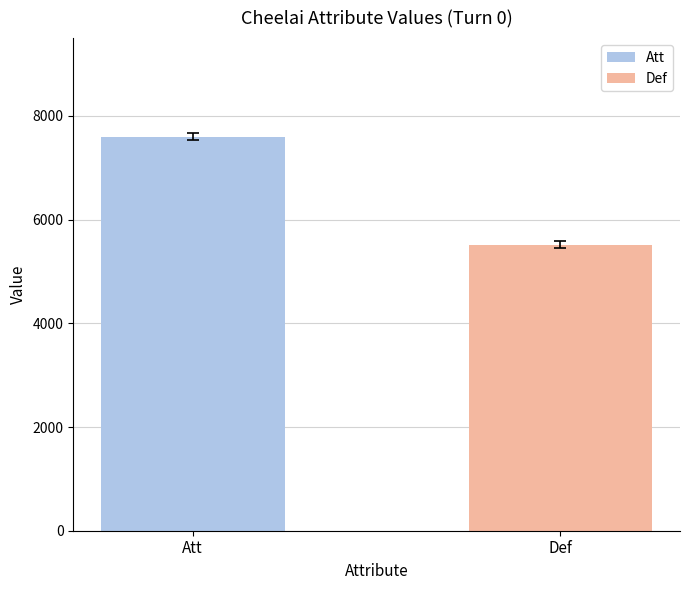

Which series has the largest range (max minus min)?

Att